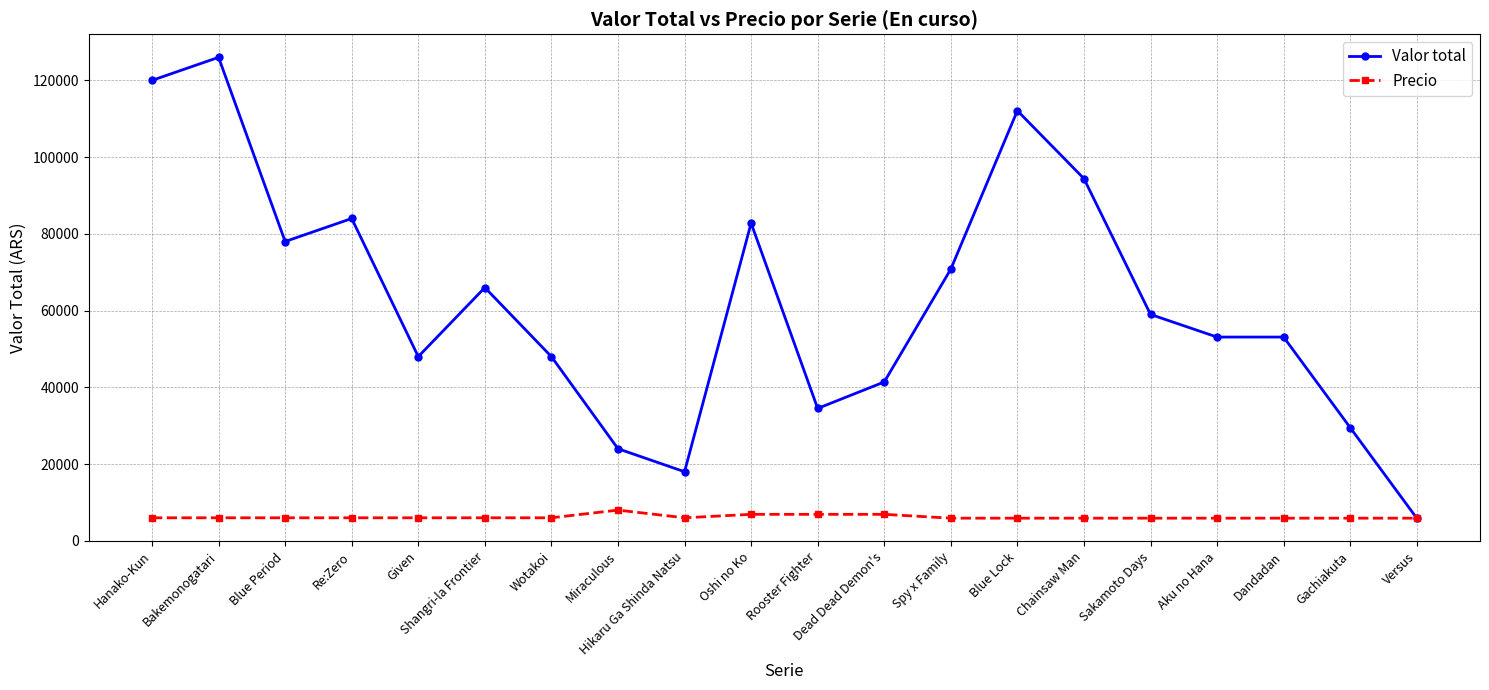

The Valor total series shows 82800 at Oshi no Ko. True or false?

True